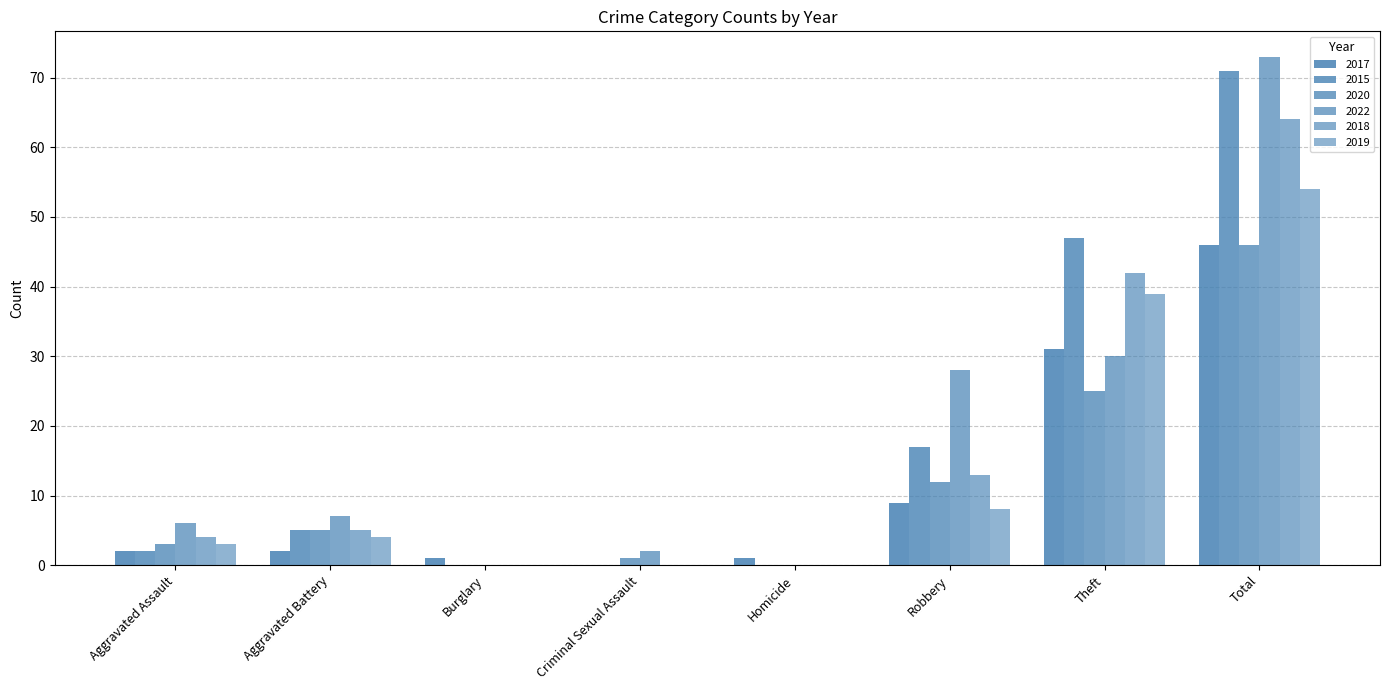

What is the maximum value shown in the chart?

73